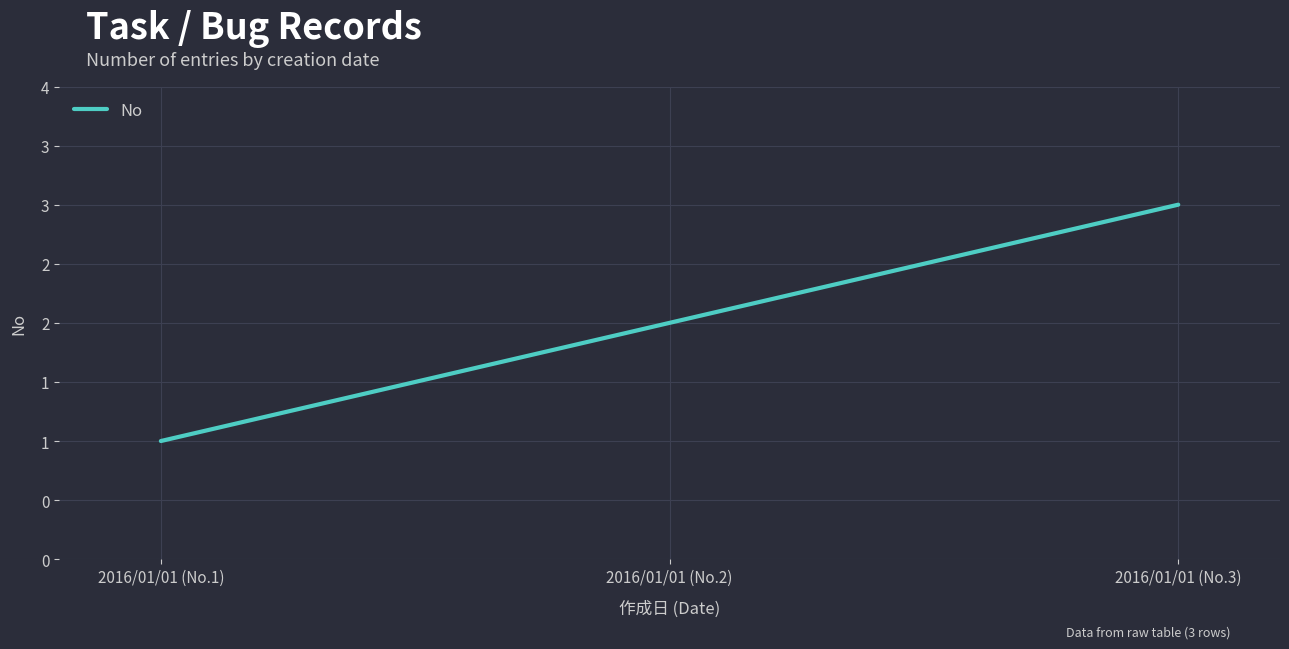

List the labels in order of value, largest first.

2016/01/01 (No.3), 2016/01/01 (No.2), 2016/01/01 (No.1)